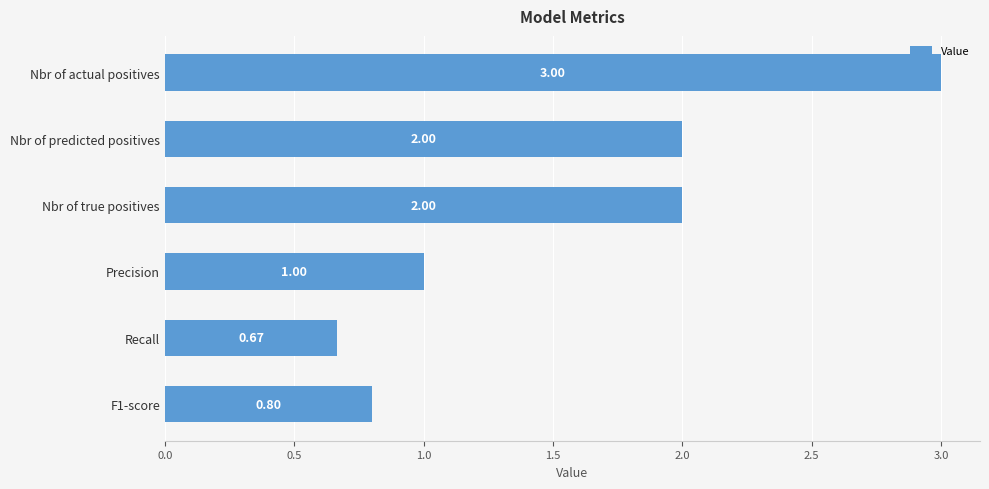

At which category does the chart reach its minimum across all series?

Recall